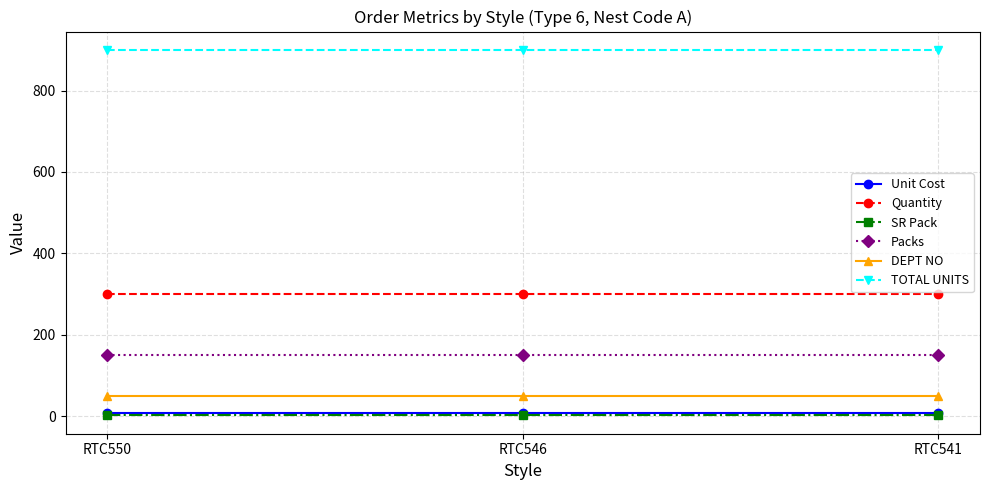

The DEPT NO series shows 80.7 at RTC546. True or false?

False